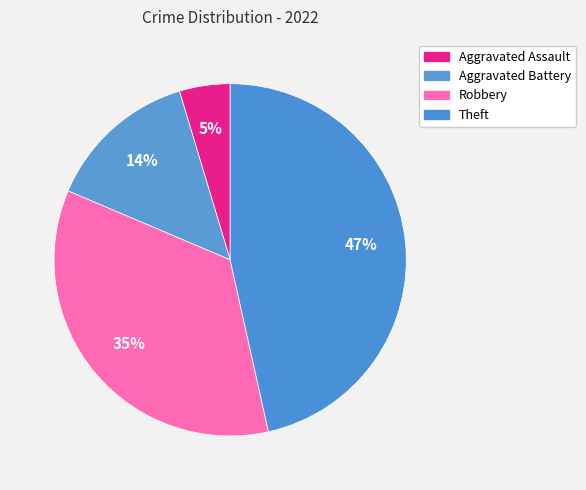

Count the number of slices in the pie.

4